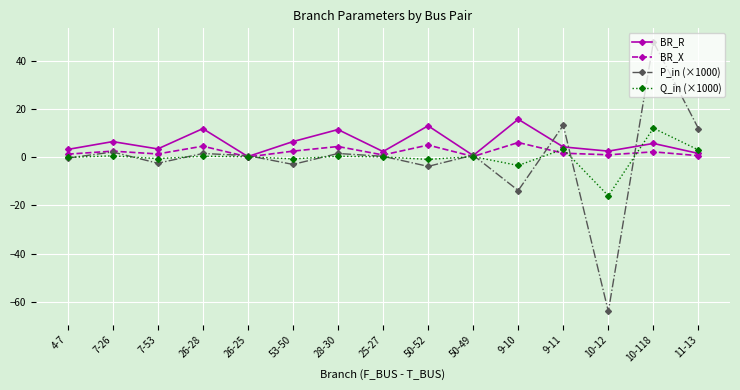

Is it true that P_in (×1000) equals 0.3 at 25-27?

True